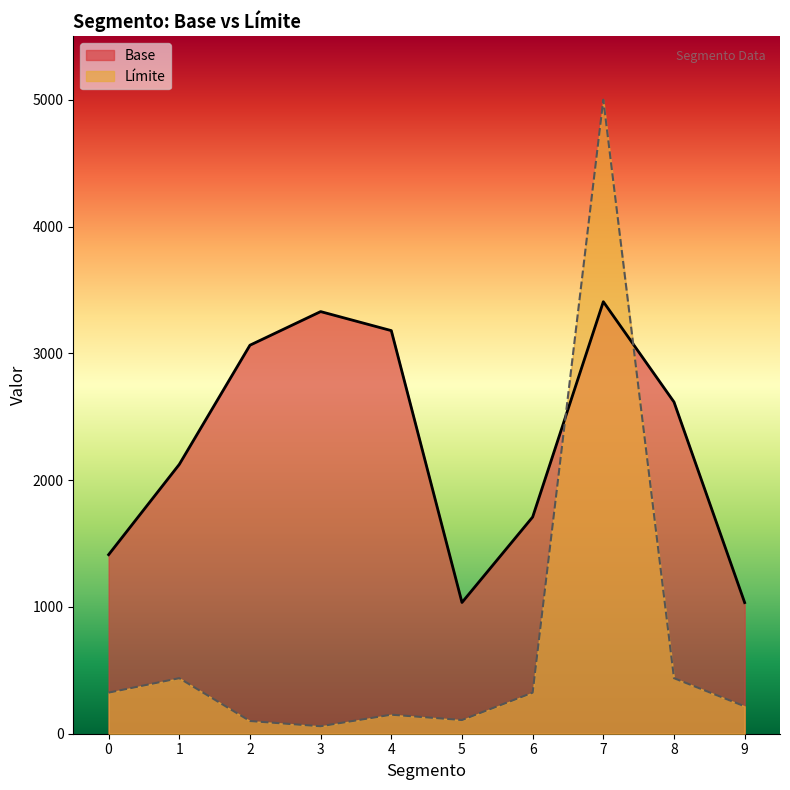

In Limite, how many points are higher than both neighbors (excluding endpoints)?

3